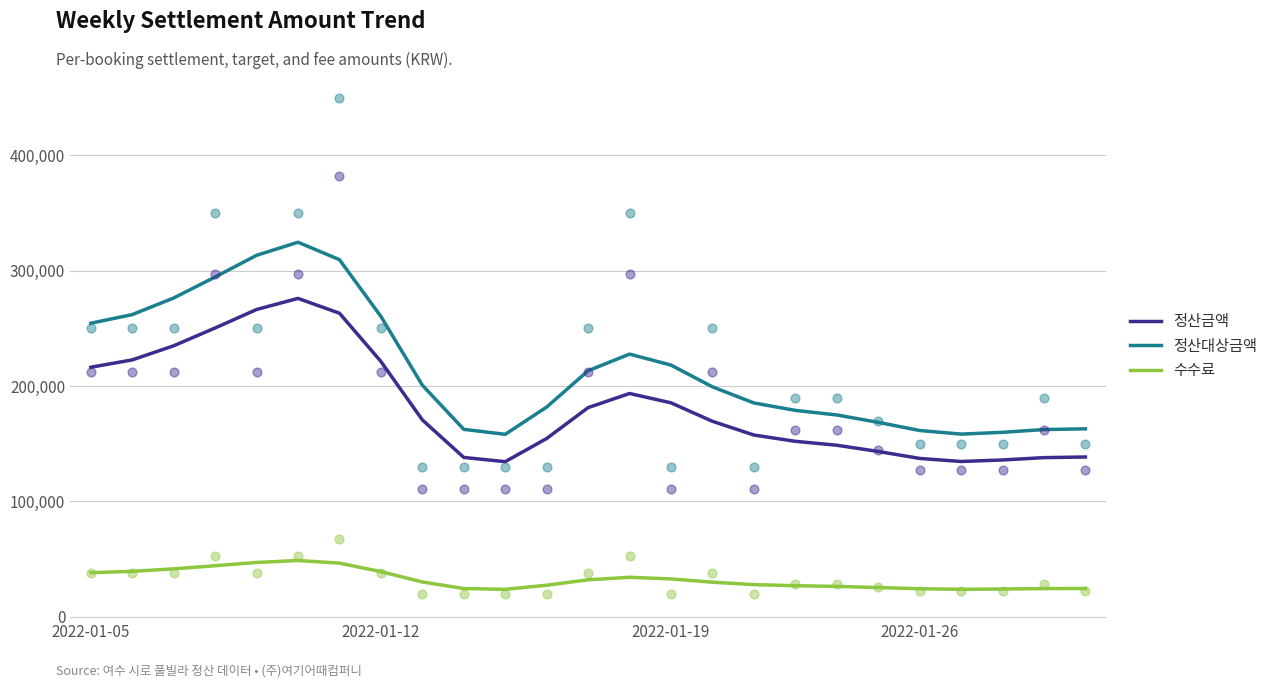

Which series has the largest total across all categories?

정산대상금액